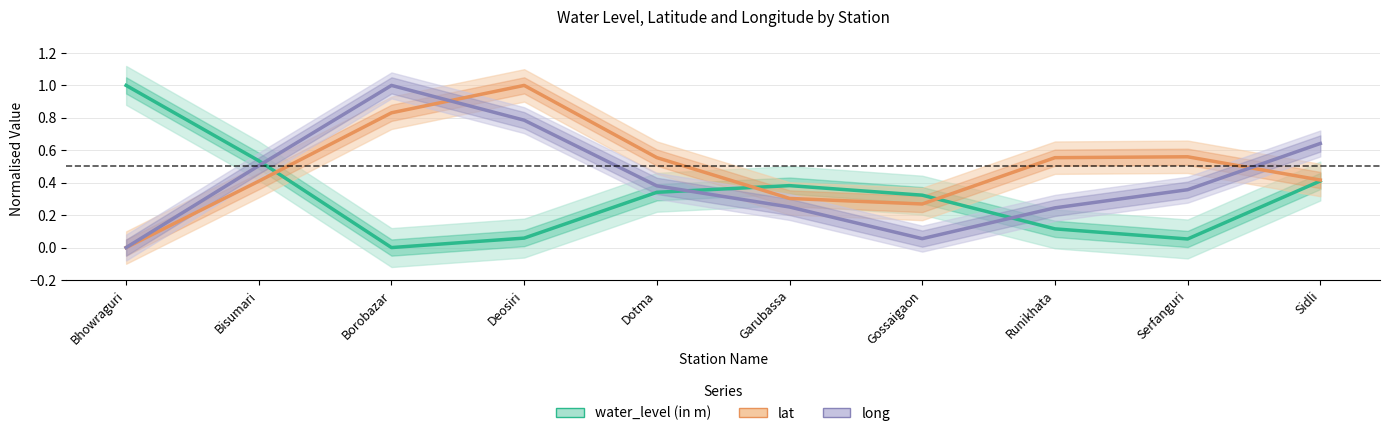

Reading right to left, extract all data points from this chart.

water_level (in m): 0.4	0.1	0.1	0.3	0.4	0.3	0.1	0.0	0.5	1.0
lat: 0.4	0.6	0.6	0.3	0.3	0.6	1.0	0.8	0.4	0.0
long: 0.6	0.4	0.2	0.1	0.3	0.4	0.8	1.0	0.5	0.0